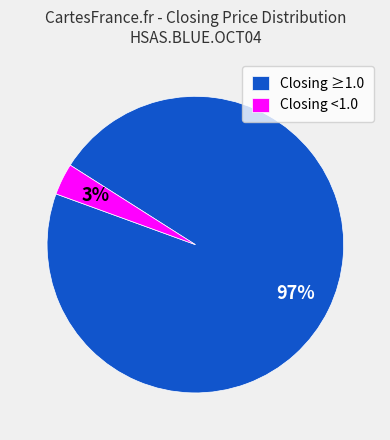

Do Closing <1.0 and Closing ≥1.0 together represent more than half of the pie?

Yes